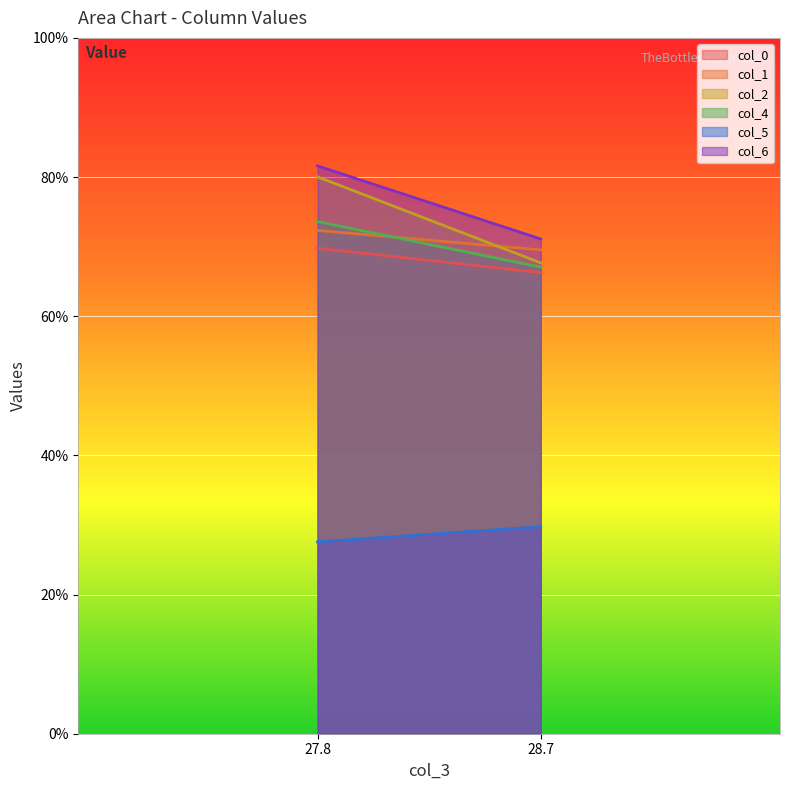

At which label does col_0 first exceed 69?

27.8